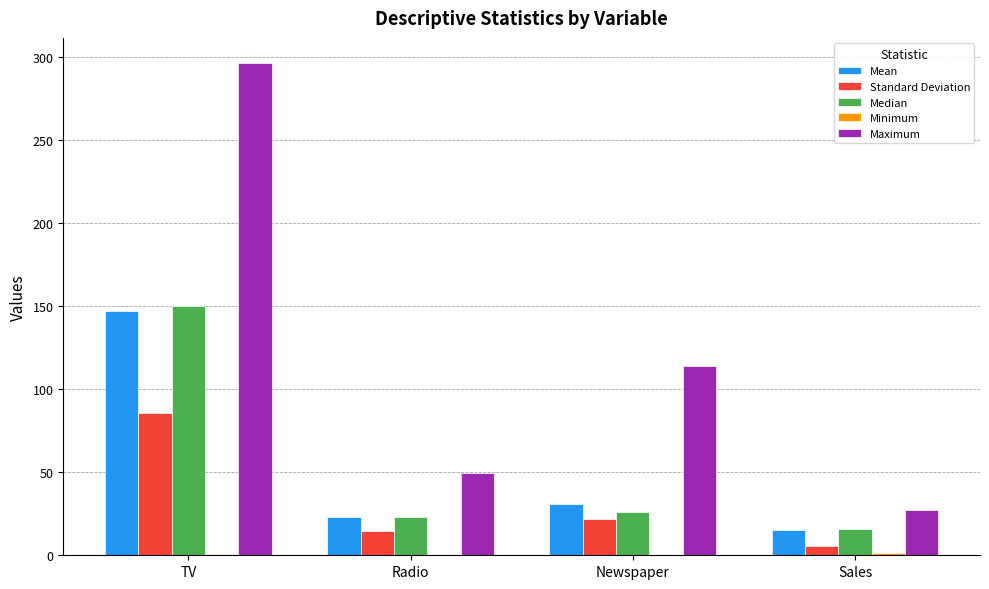

Between Radio and Newspaper, which series saw the biggest shift?

Maximum